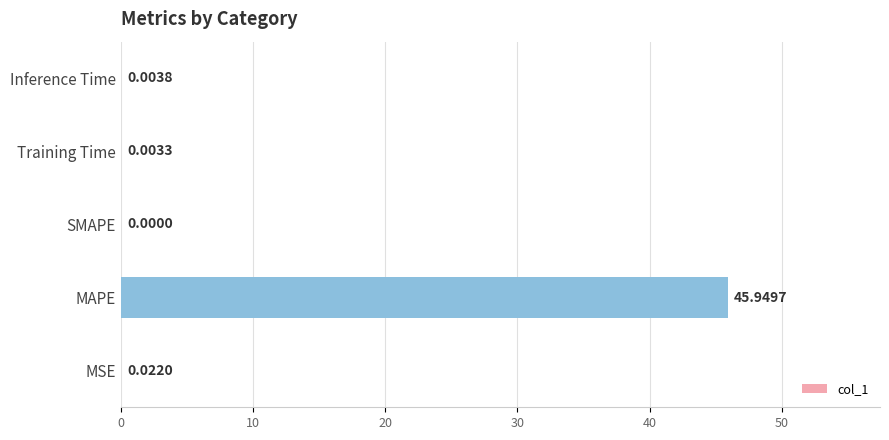

What is the greatest value displayed?

45.9